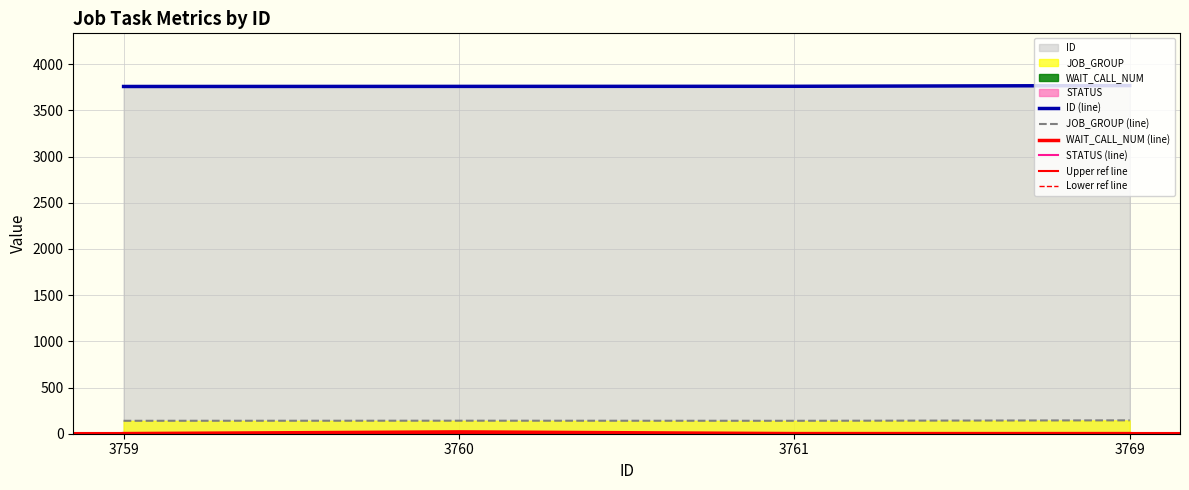

At which category is the sum across all series the highest?

3760